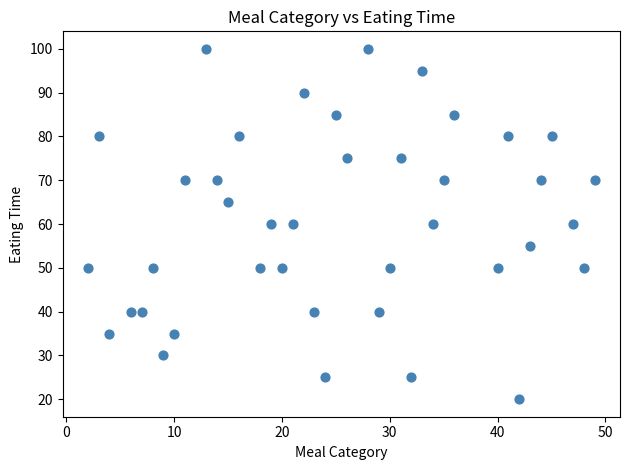

What is the range of X values (max minus min)?

47